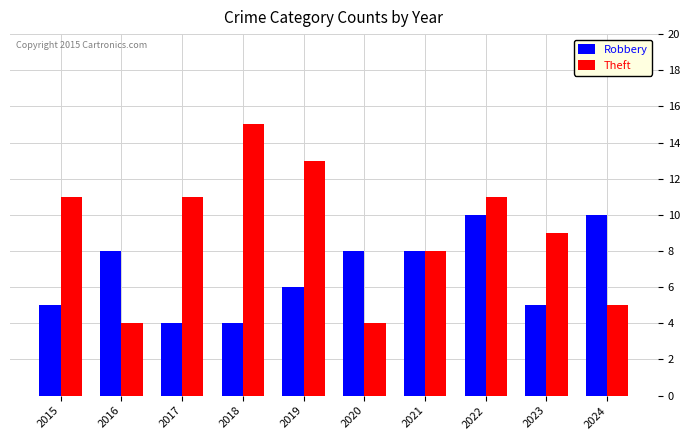

What is the difference between the second highest and minimum values in the Robbery series?

6